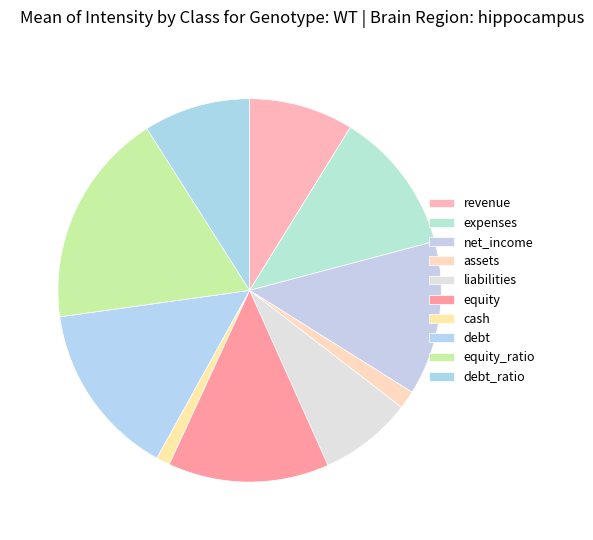

How many slices are in this pie chart?

10